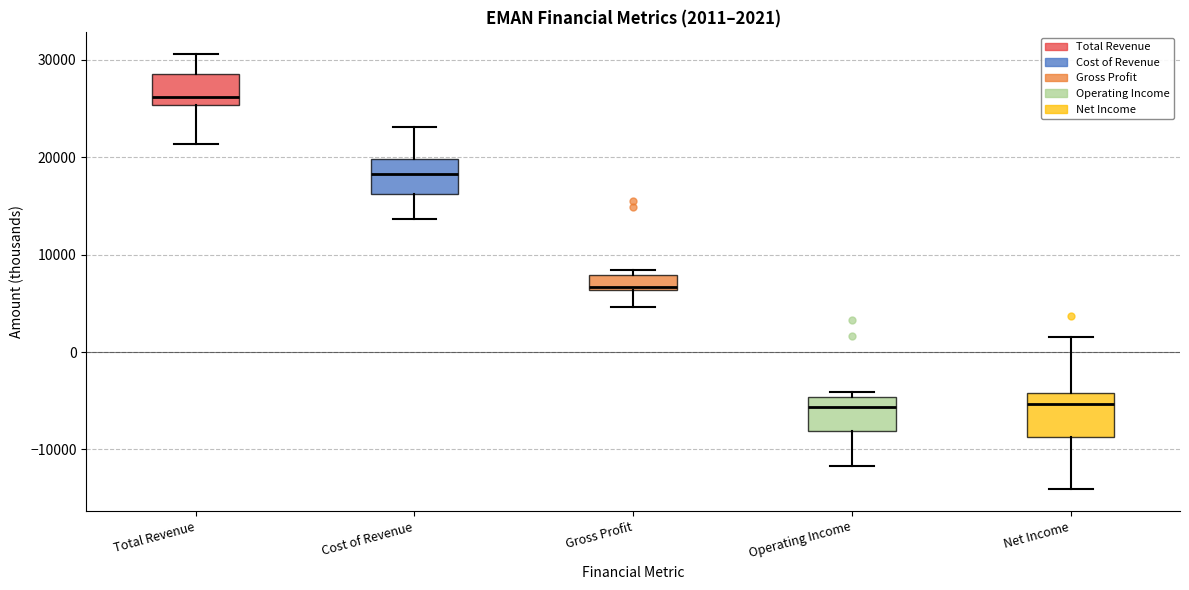

Comparing the boxes themselves (not the whiskers), which one is the tallest?

Net Income